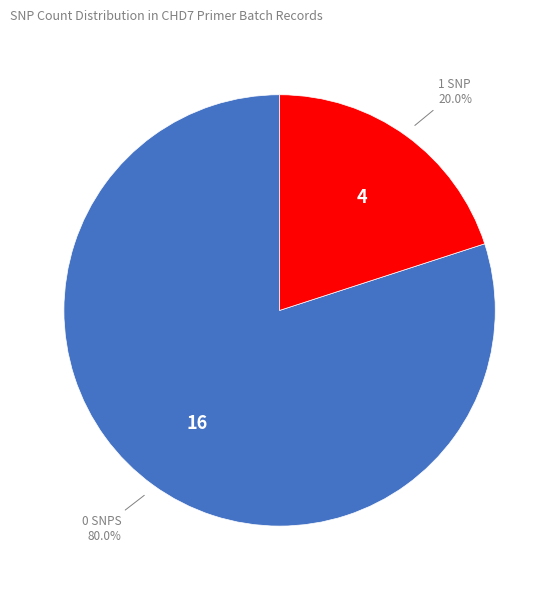

Is there a majority slice in this chart?

Yes